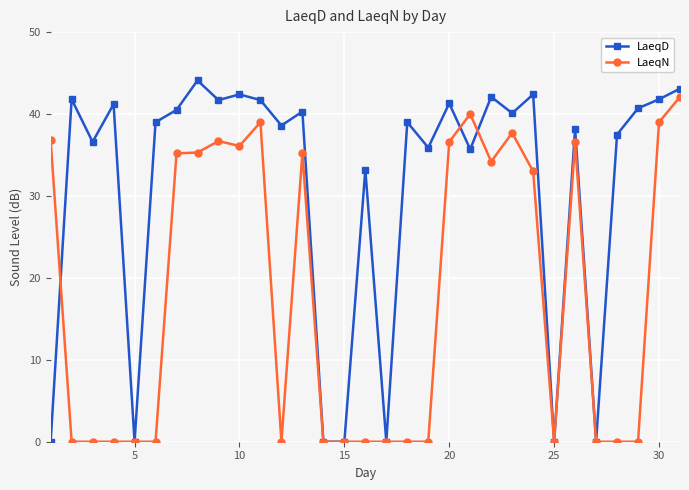

List the series in order of their overall mean, highest first.

LaeqD, LaeqN